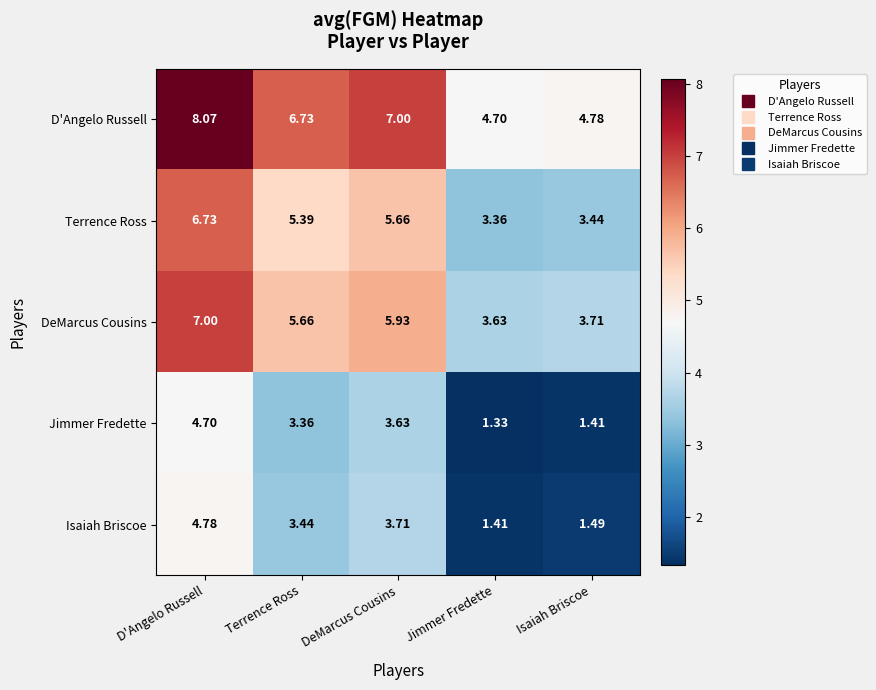

At which category is the sum across all series the highest?

D'Angelo Russell